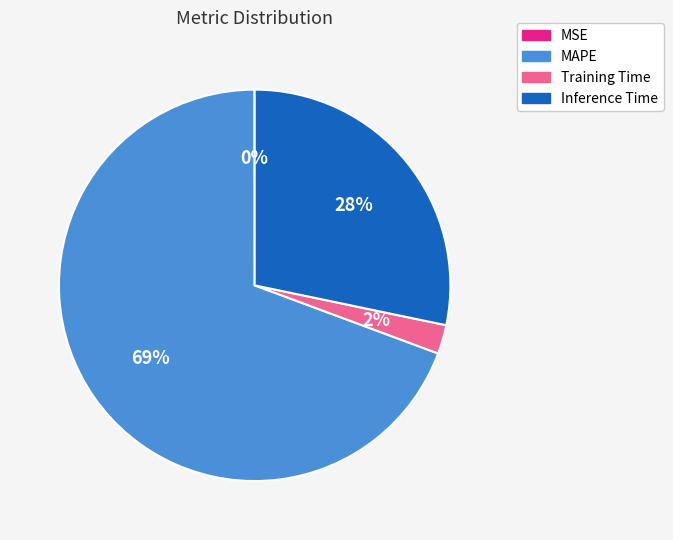

Which category has the biggest portion of the pie?

MAPE